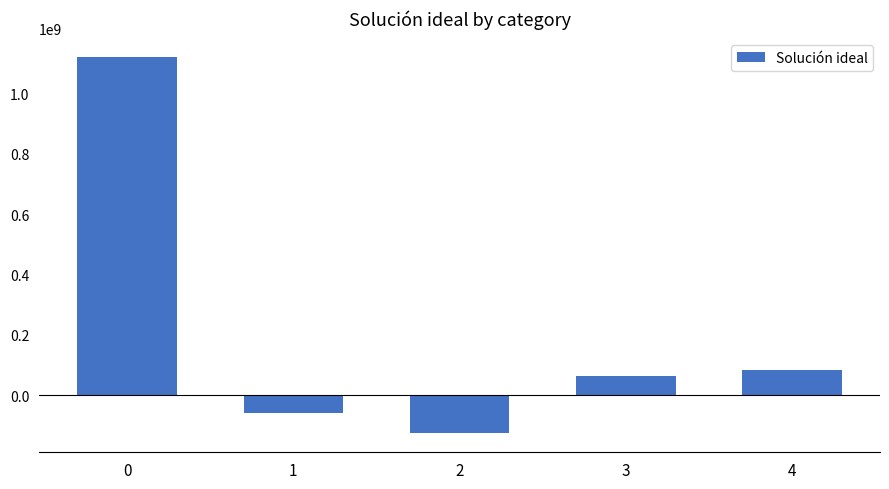

How many bars are there in total?

5